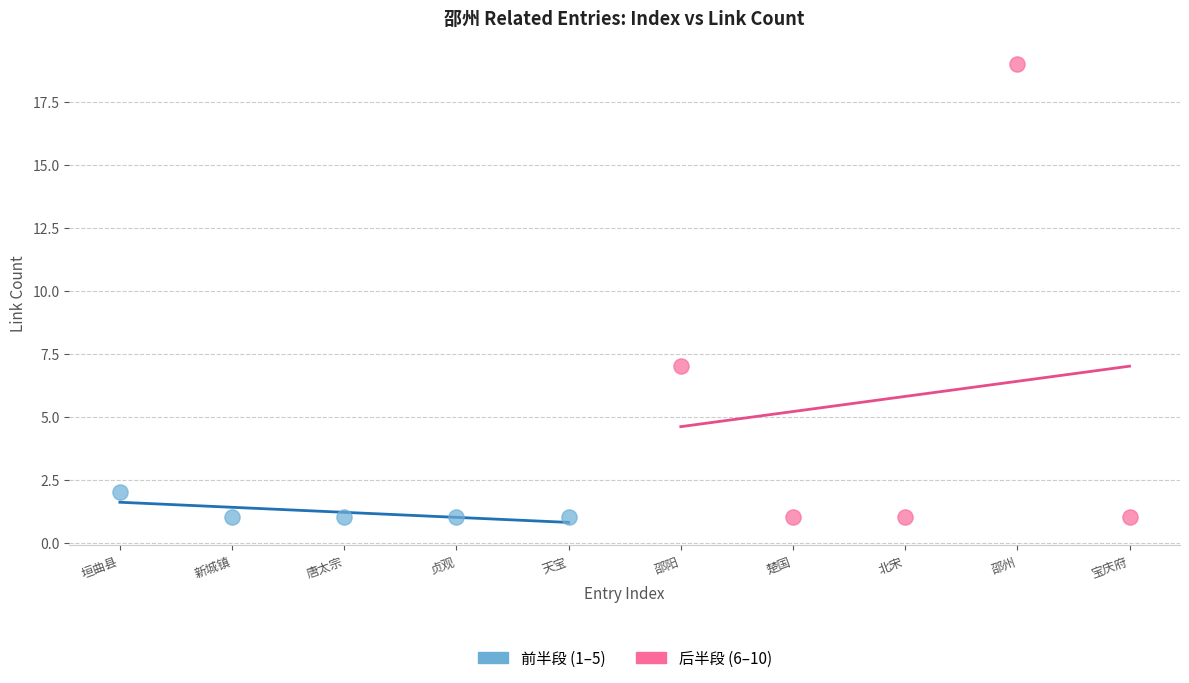

Which series reaches the maximum Y coordinate?

后半段 (6–10)